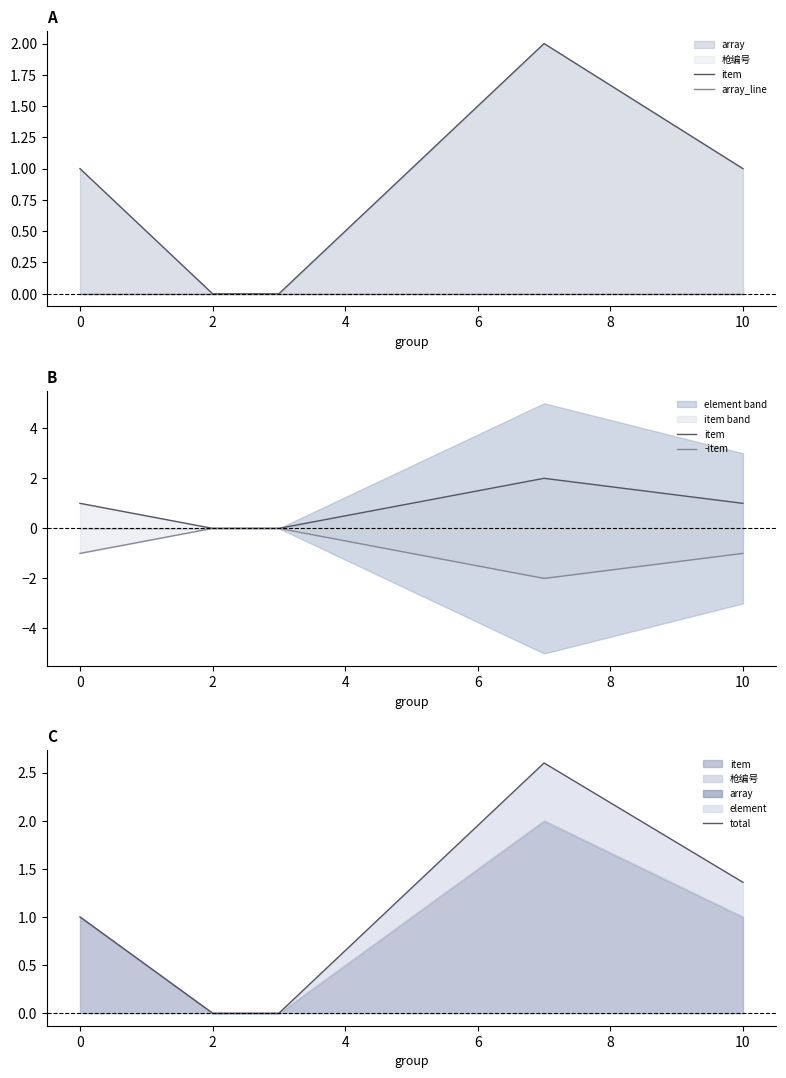

True or false: -item and total intersect in this chart.

False